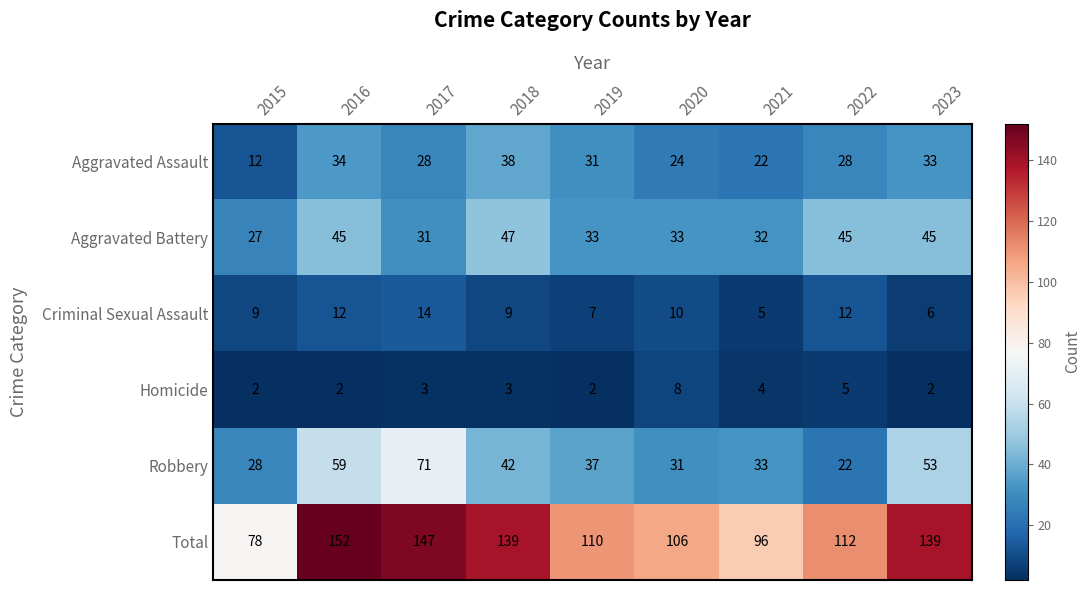

Which series has the widest spread of values?

Total